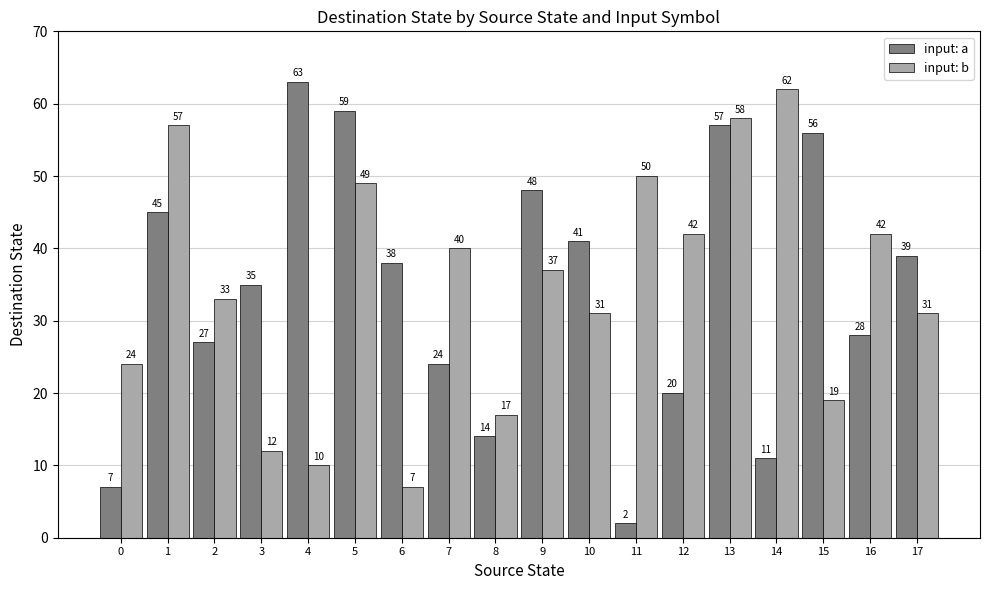

Rank the series at 9 from highest to lowest value.

input: a, input: b